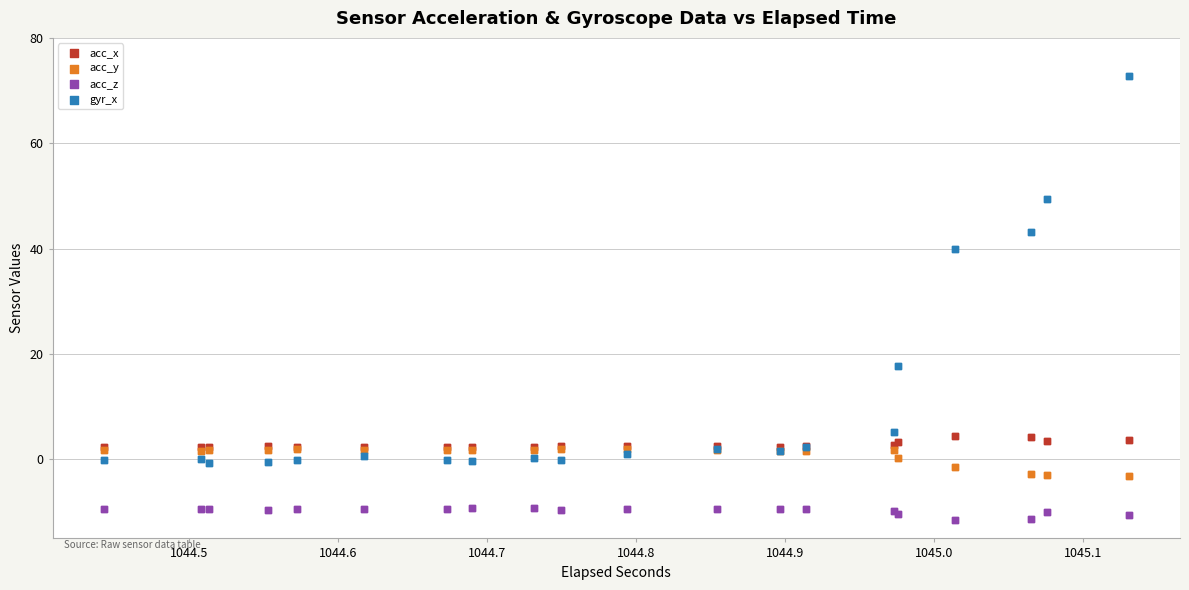

Which series contains the lowest Y value?

acc_z